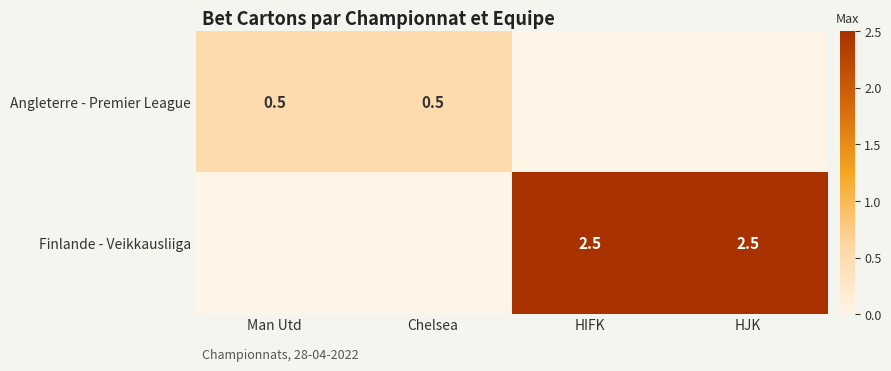

Is the value of Finlande - Veikkausliiga at HJK greater than the value of Angleterre - Premier League at Chelsea?

Yes